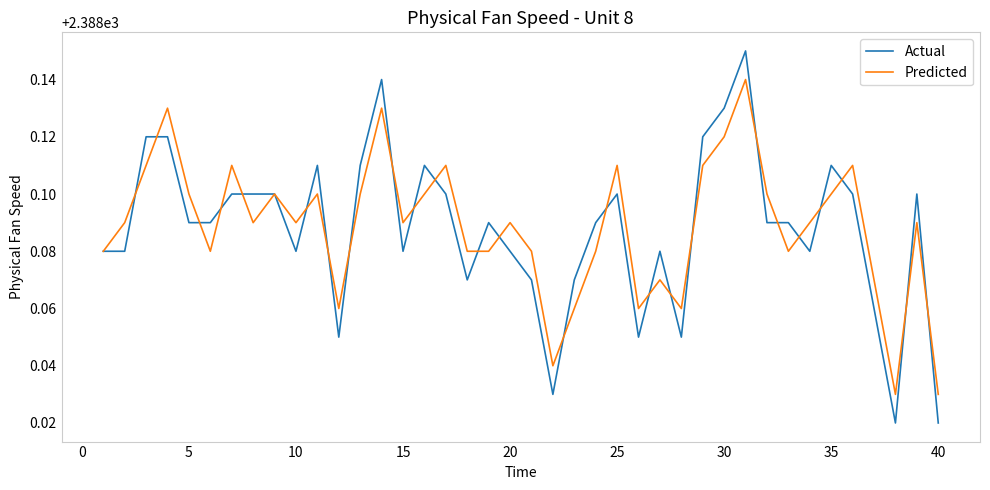

Which series has the widest spread of values?

Actual